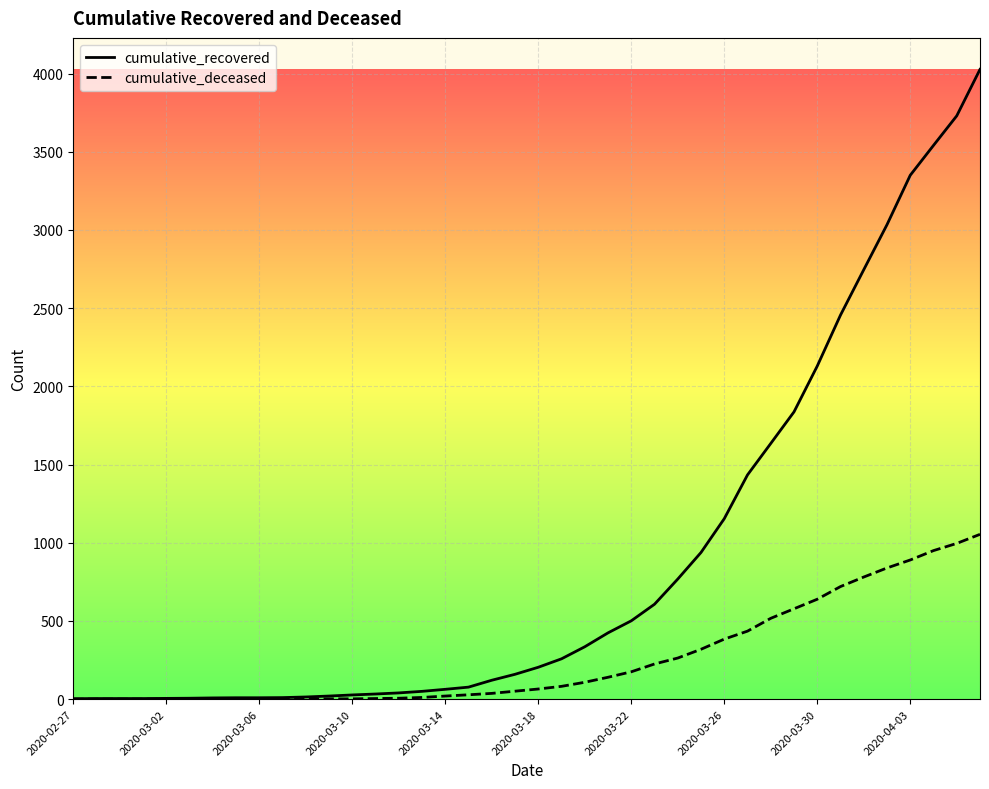

List the series in order of their overall mean, highest first.

cumulative_recovered, cumulative_deceased